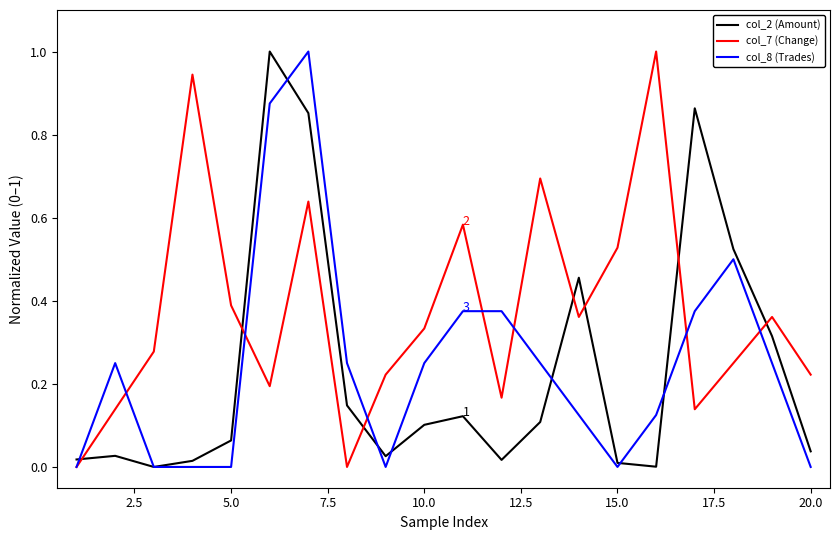

How many distinct data groups are displayed?

3